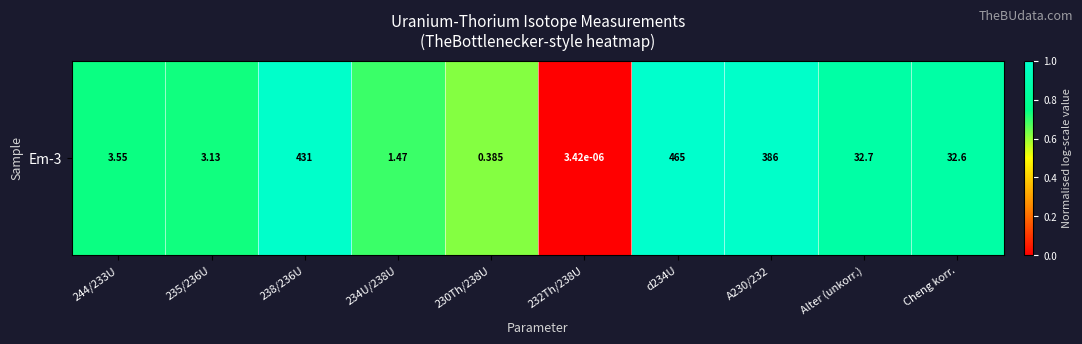

Which label corresponds to the smallest value in the chart?

232Th/238U